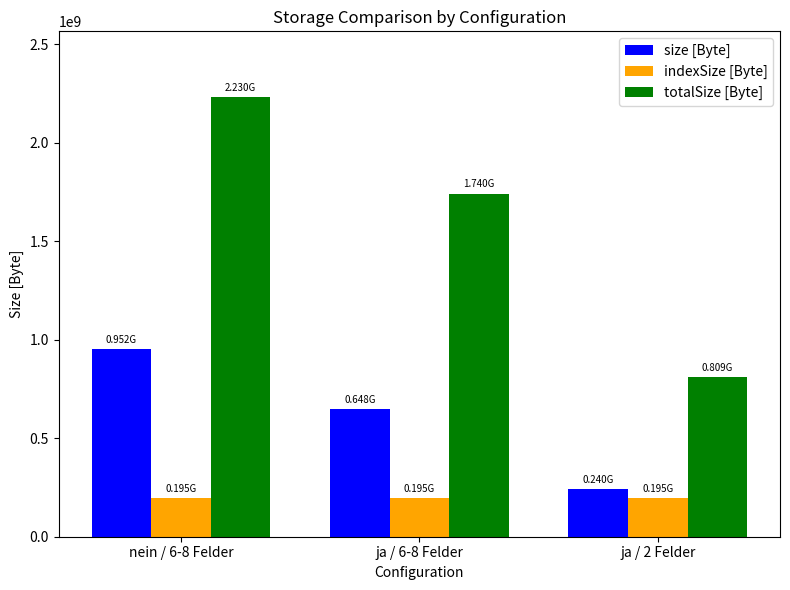

What is the highest value of the totalSize [Byte] series?

2230480064